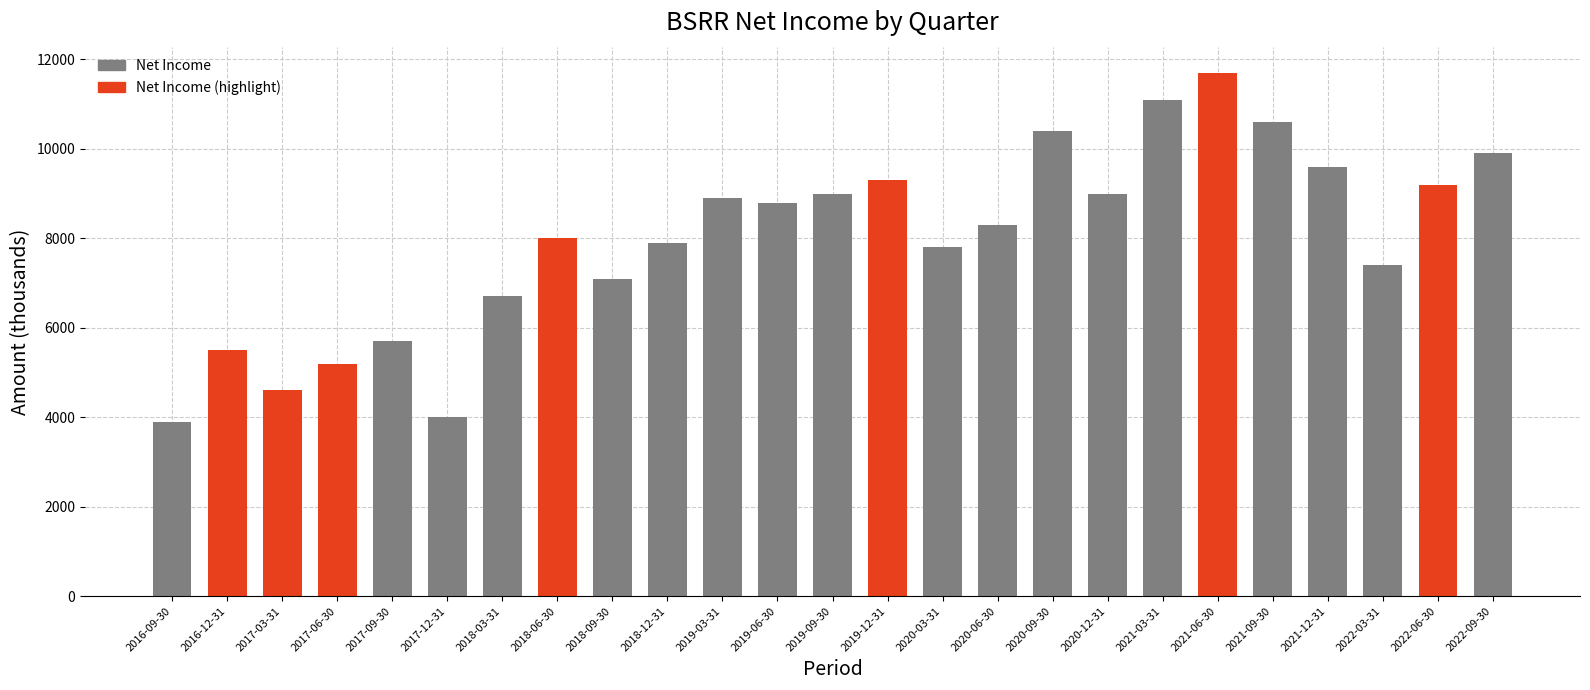

What is the label of the 5th bar from the left?

2017-09-30